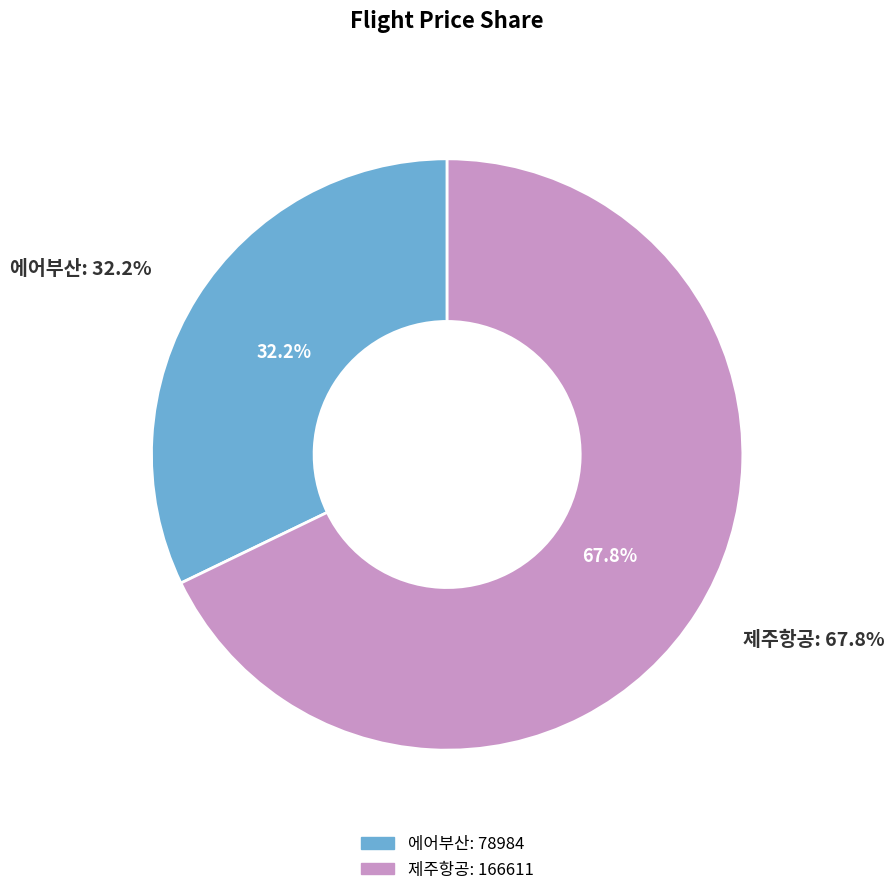

The 제주항공 slice represents 78% of the pie. True or false?

False